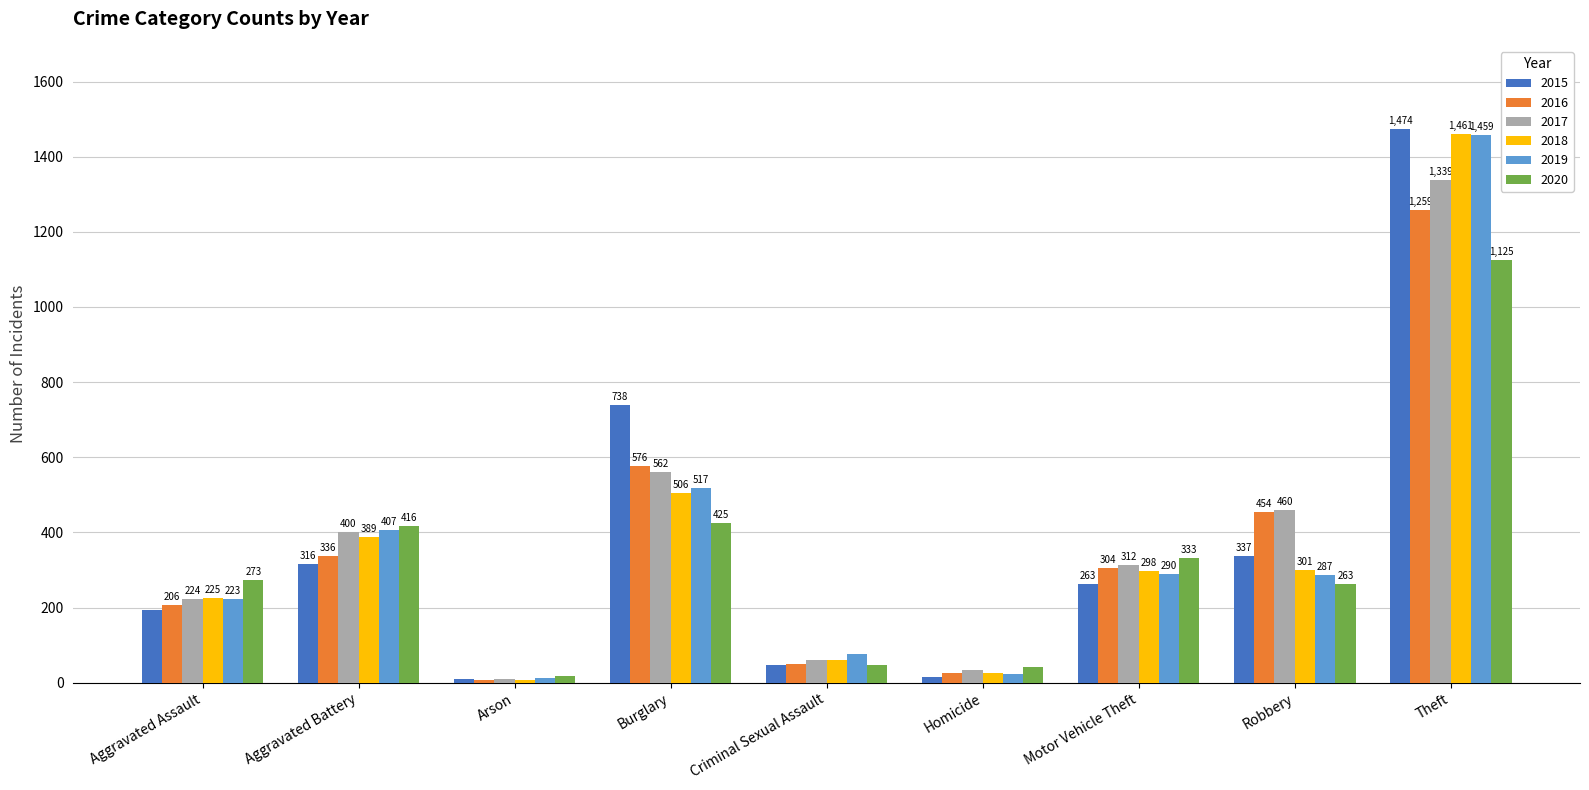

Rank the series by their maximum value, from highest to lowest.

2015, 2018, 2019, 2017, 2016, 2020